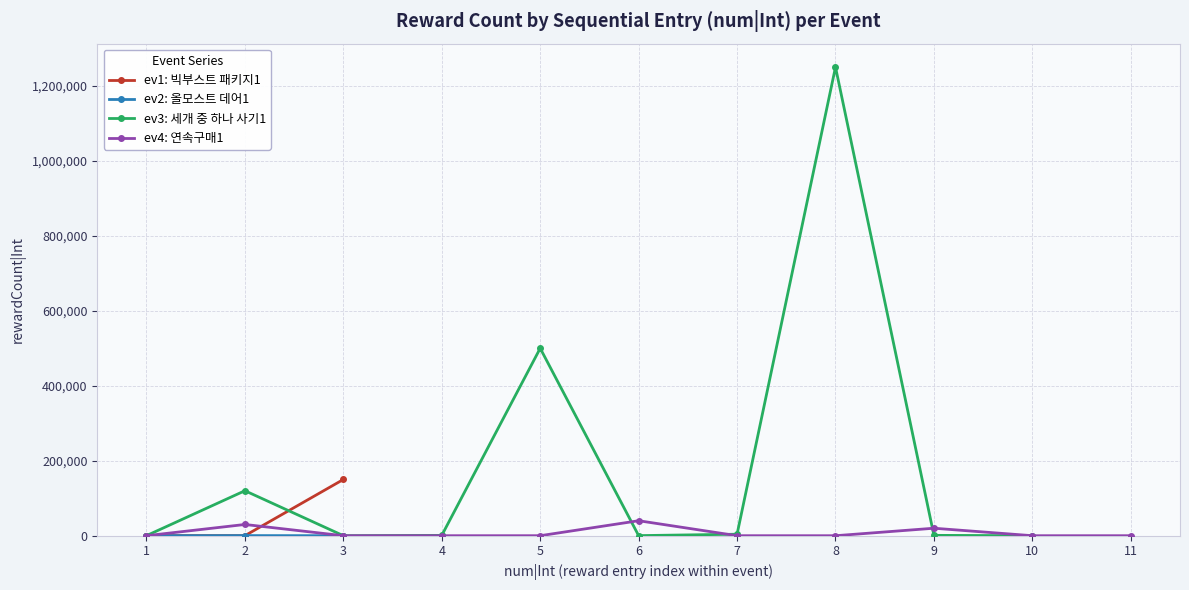

What is the minimum value shown in the chart?

1